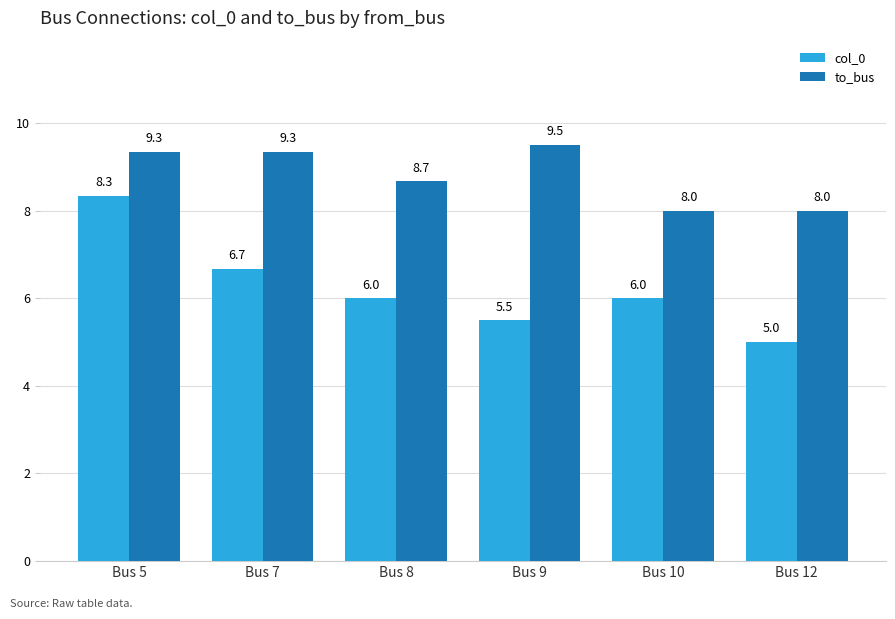

What is the sum of the col_0 values at Bus 7 and Bus 12?

11.7